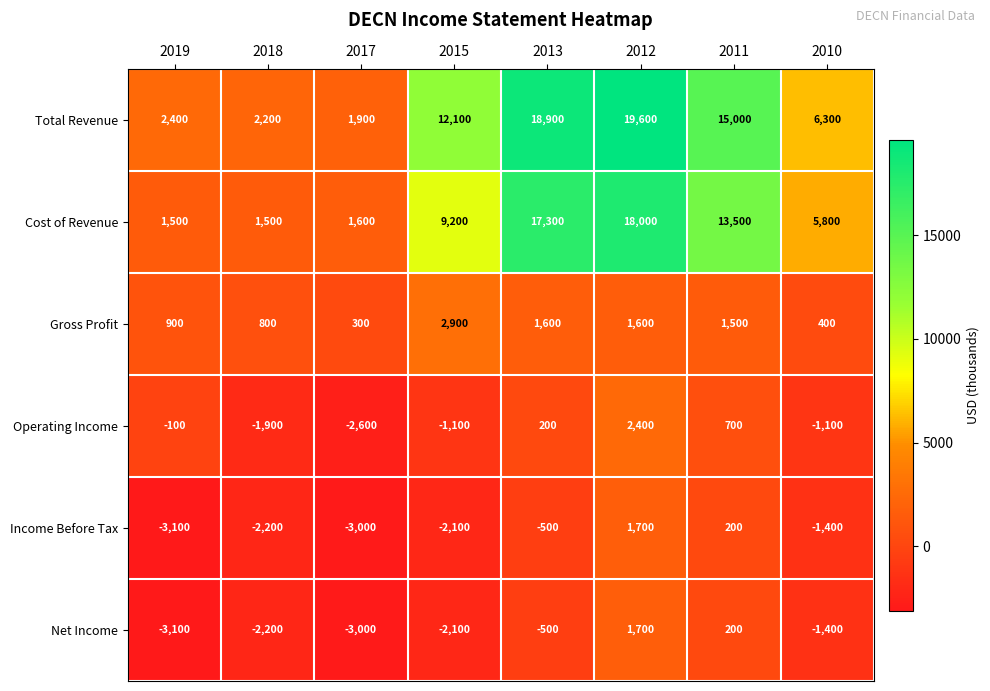

At which category is the sum across all series the highest?

2012